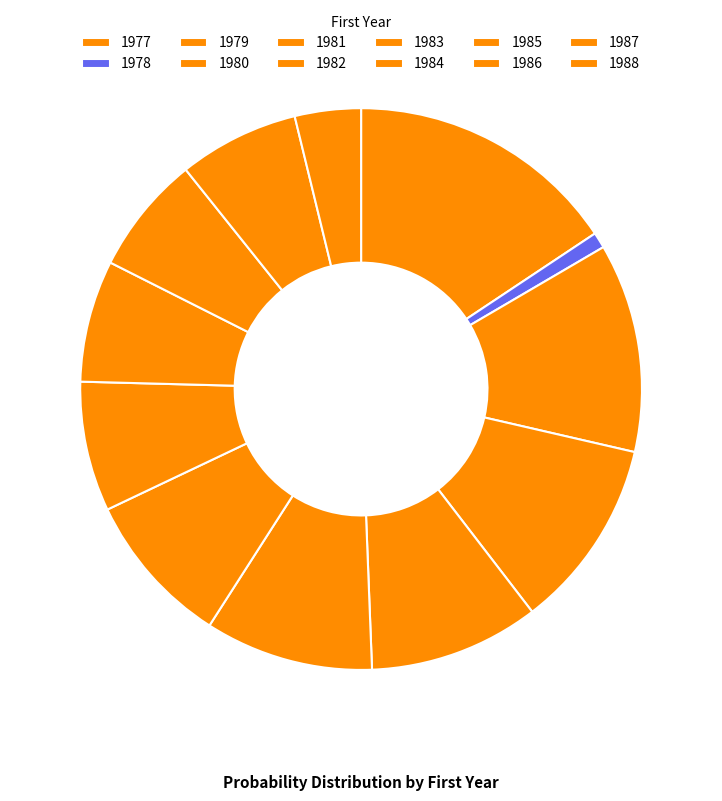

How many segments does this pie chart have?

12